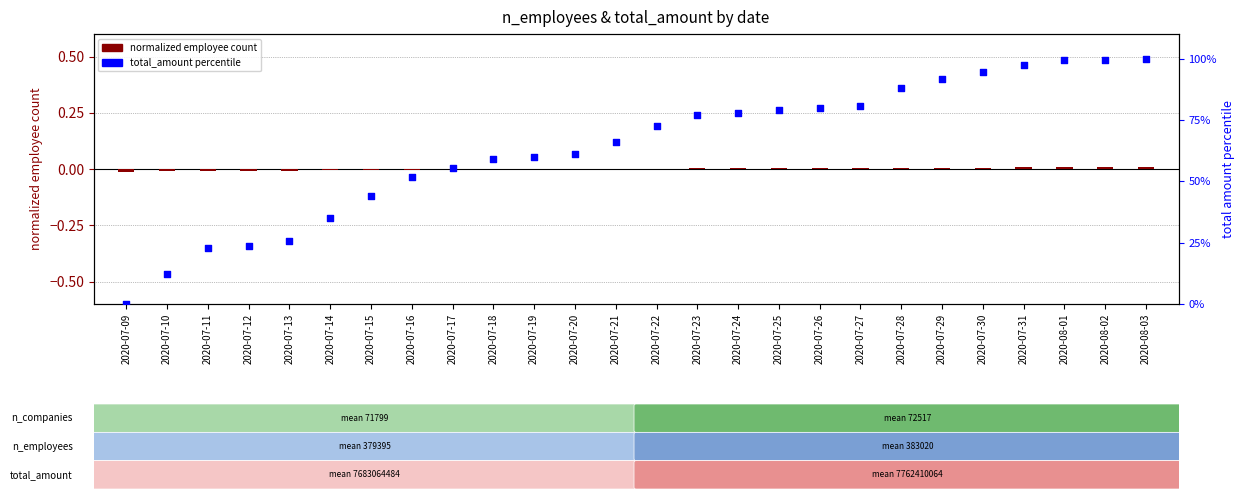

Which series reaches the maximum Y coordinate?

total_amount percentile